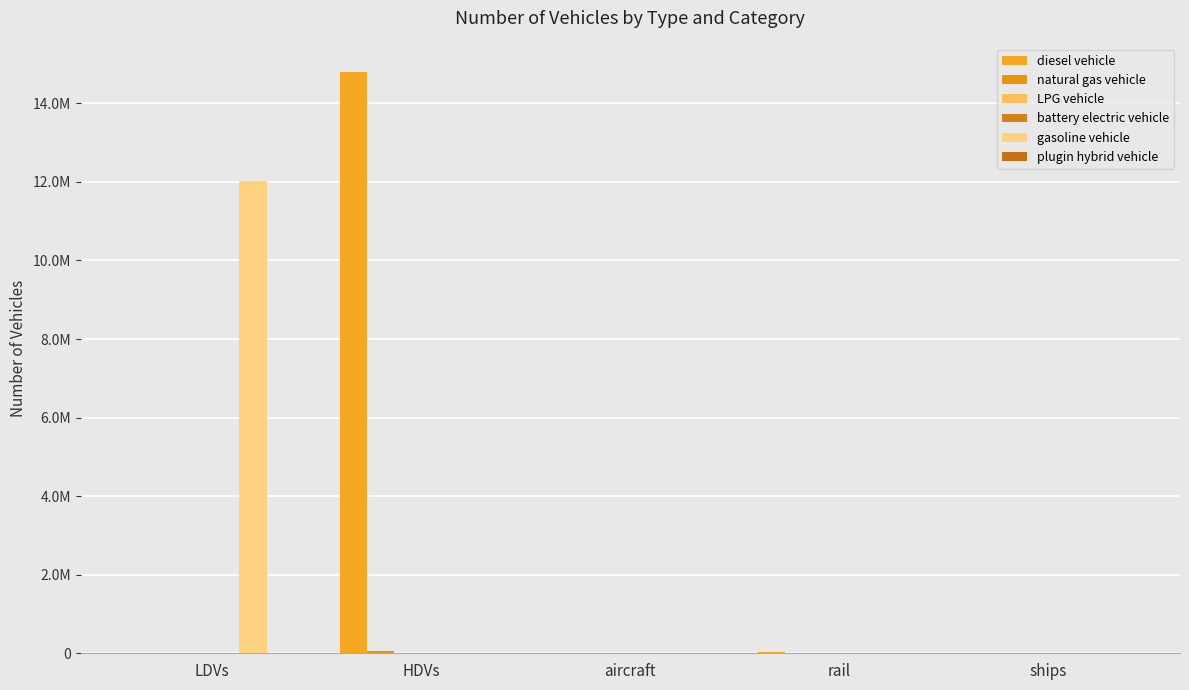

The plugin hybrid vehicle series shows 291.2 at HDVs. True or false?

False